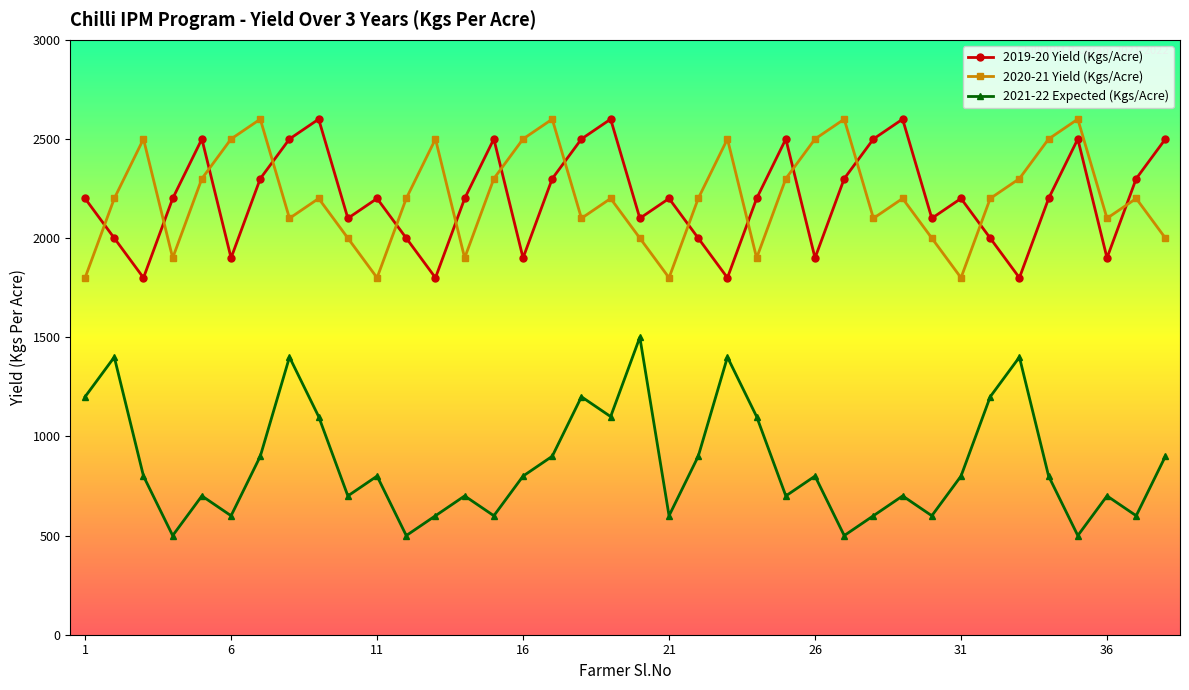

True or false: 2021-22 Expected (Kgs/Acre) and 2020-21 Yield (Kgs/Acre) cross at least once.

False